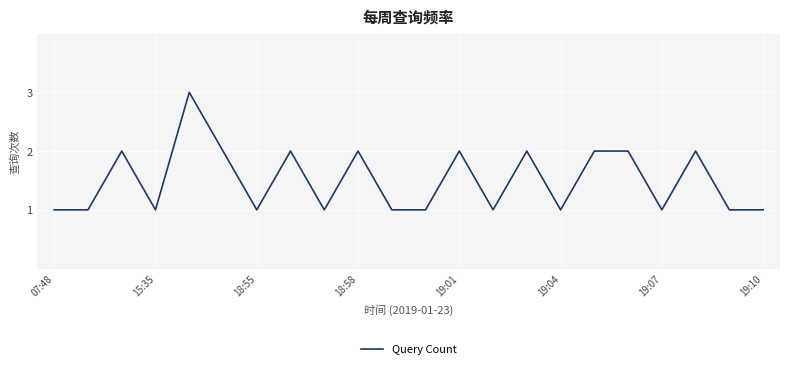

Count the values in the range 1 to 2.

21